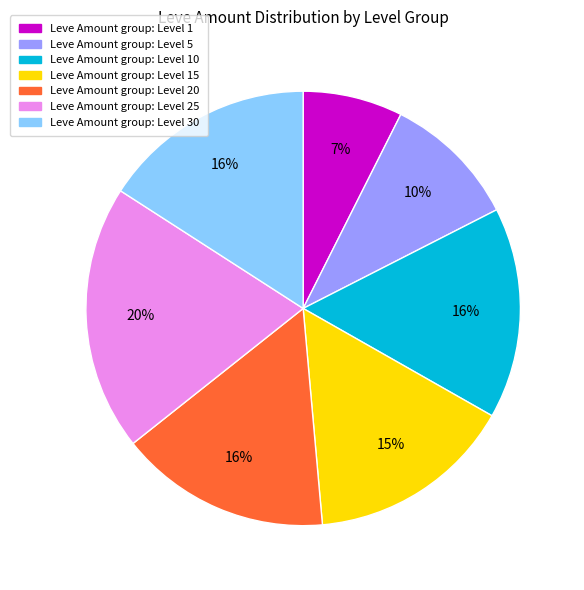

To the nearest percent, what is the average slice percentage?

14%